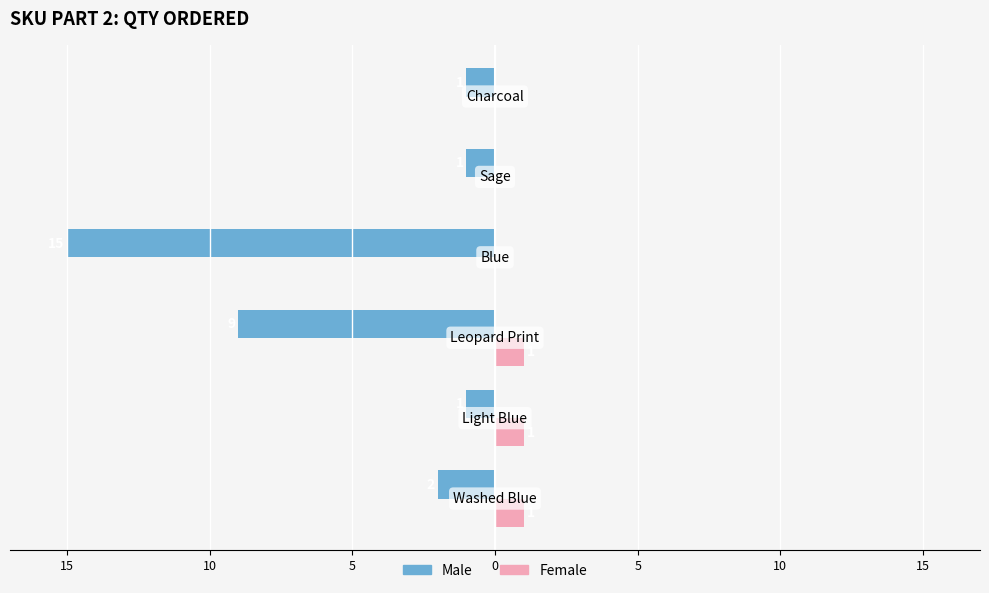

Reading right to left, what are all the values shown in this chart?

Male: -1	-1	-15	-9	-1	-2
Female: 0	0	0	1	1	1